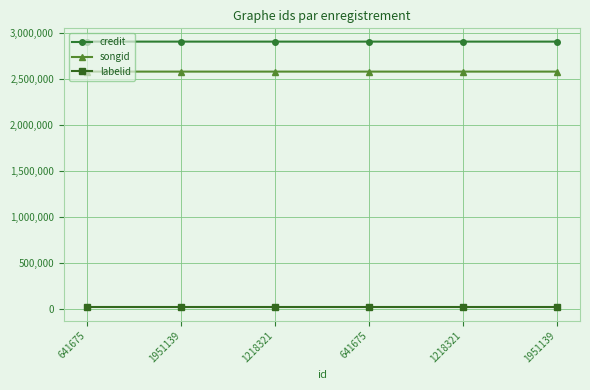

Does the chart have visible grid lines?

Yes